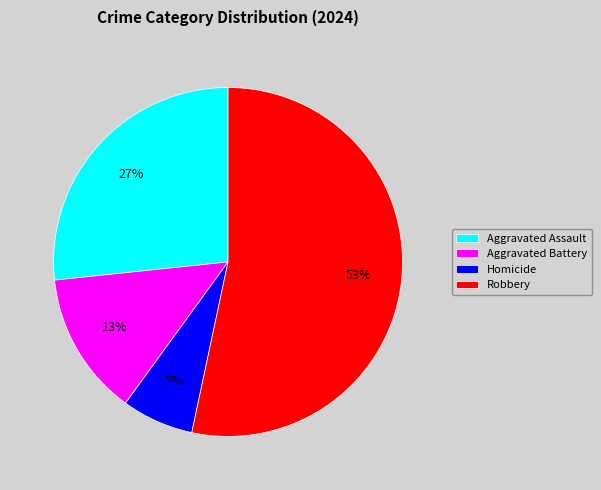

To the nearest percent, what is the average slice percentage?

25%